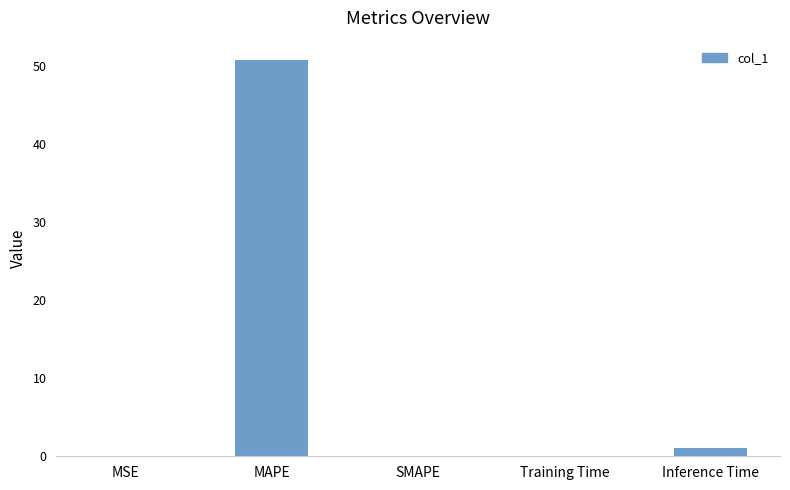

Which has a higher value, Inference Time or Training Time?

Inference Time